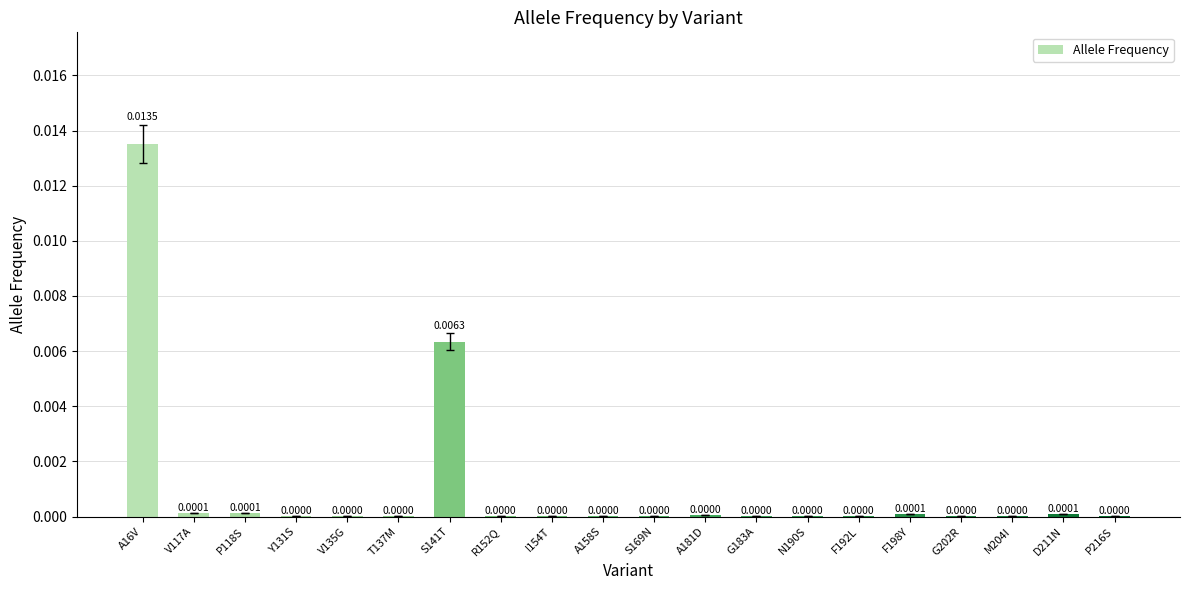

Which has a higher value, F198Y or I154T?

F198Y